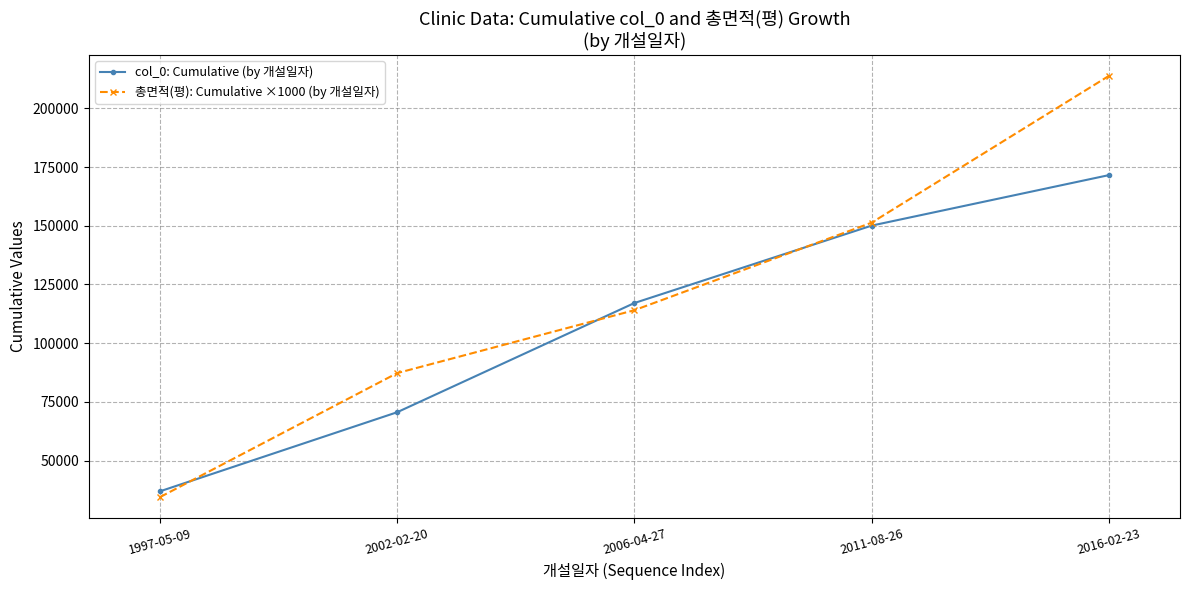

What is the sum of all 총면적(평): Cumulative ×1000 (by 개설일자) values?

600809.1